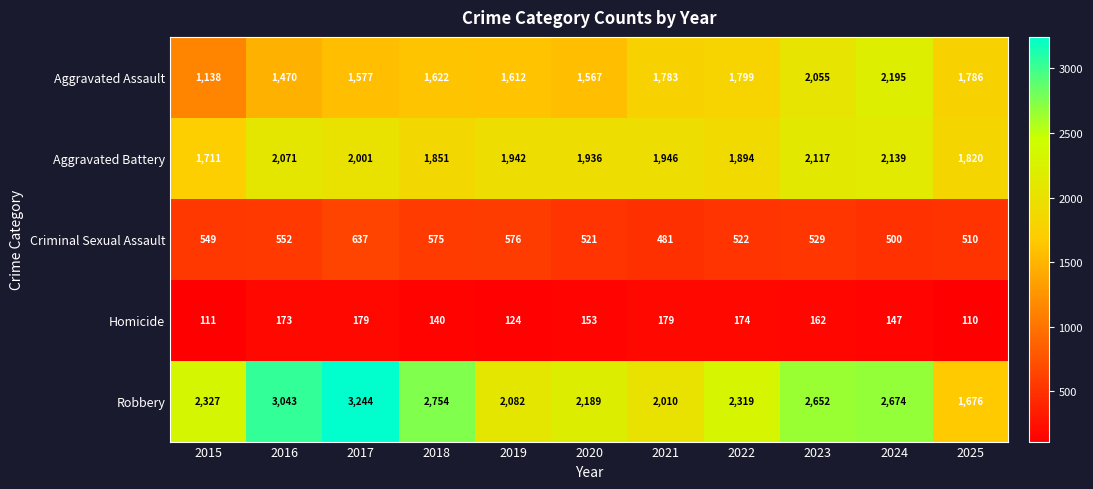

Rank the series by their maximum value, from lowest to highest.

Homicide, Criminal Sexual Assault, Aggravated Battery, Aggravated Assault, Robbery